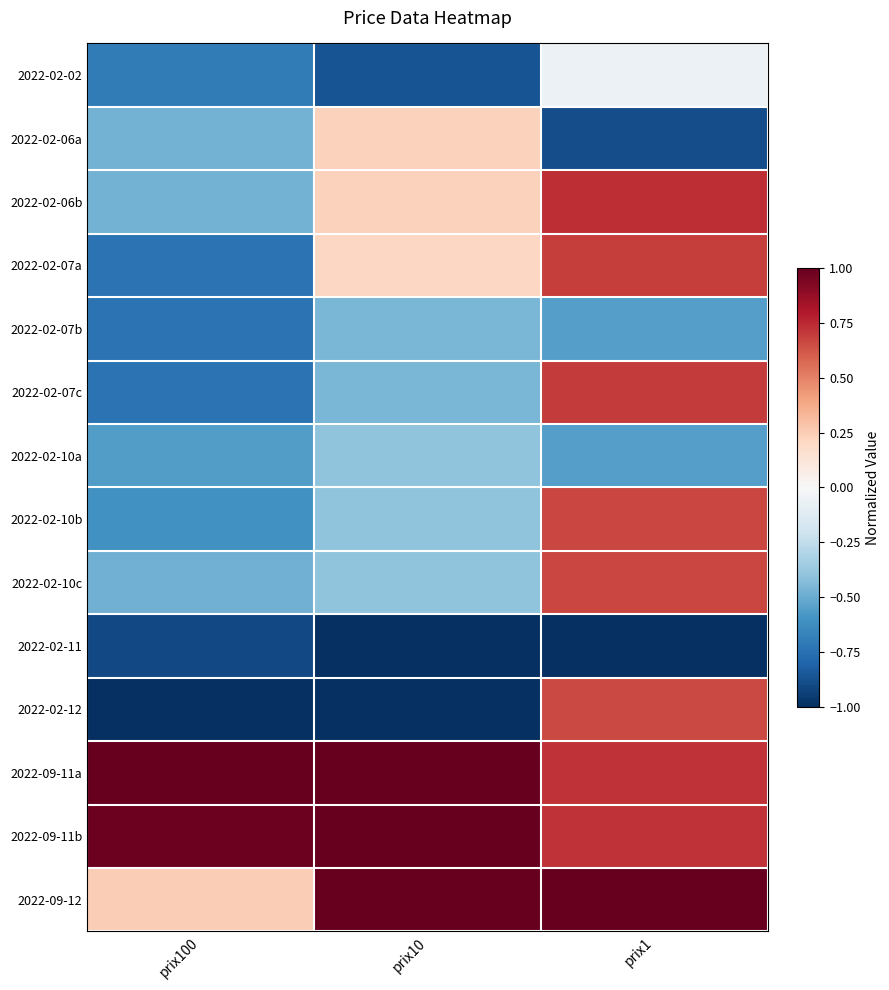

Which category has the lowest value across all series?

prix10